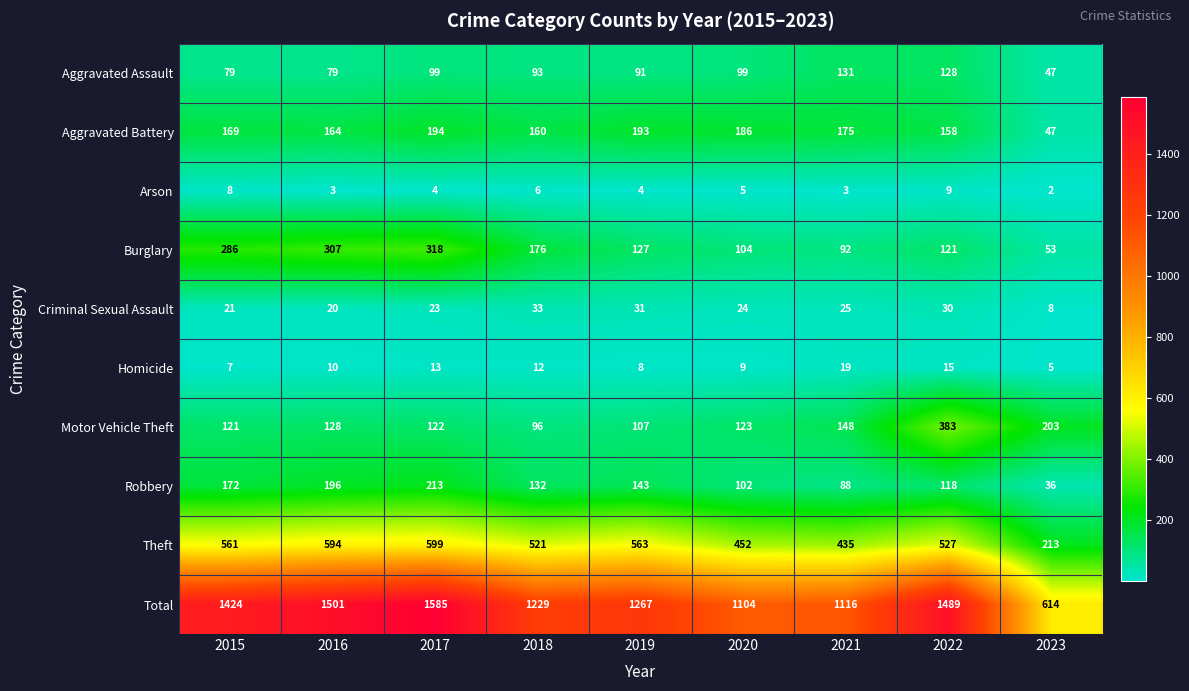

What is the maximum value shown in the chart?

1585